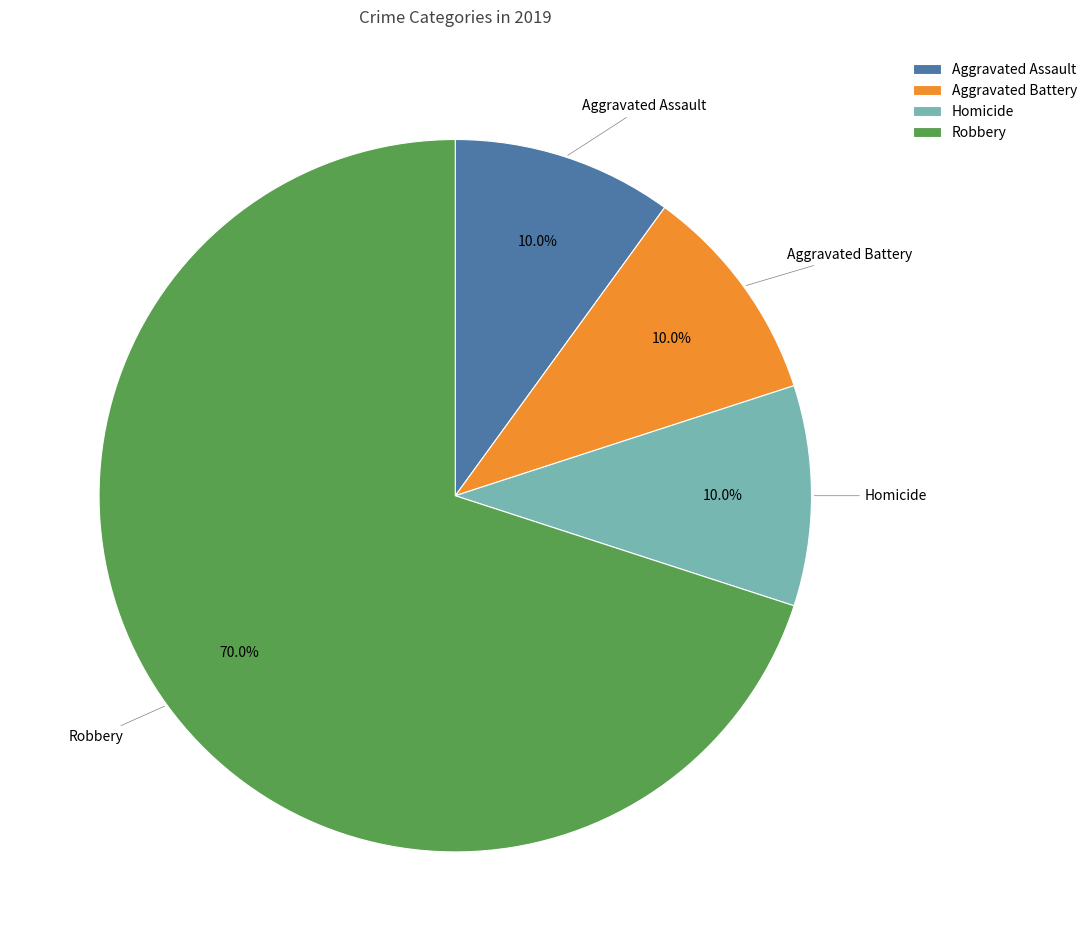

To the nearest percent, what portion does Robbery represent?

70%